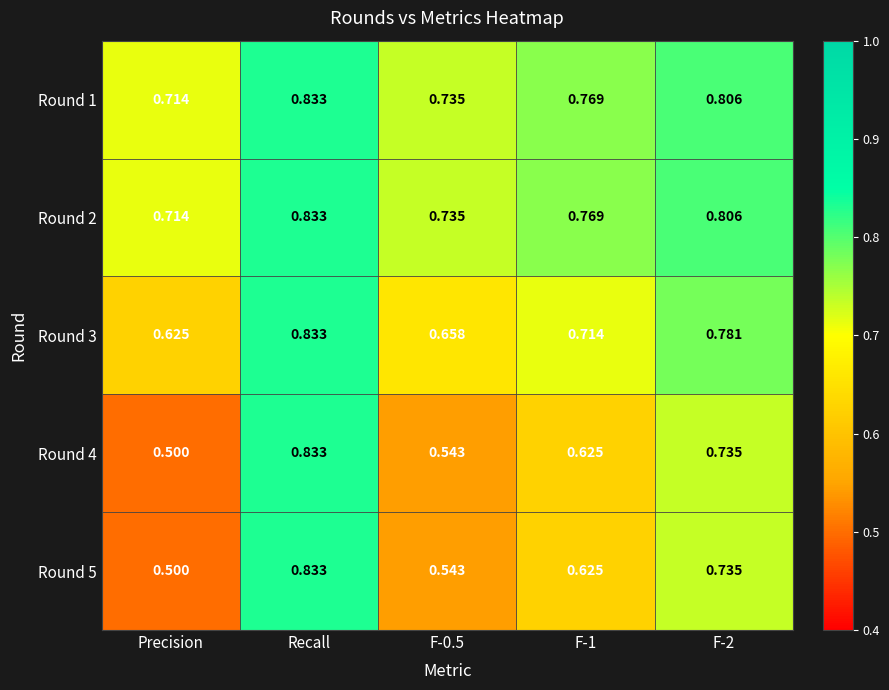

What is the total value across all series at Recall?

4.2